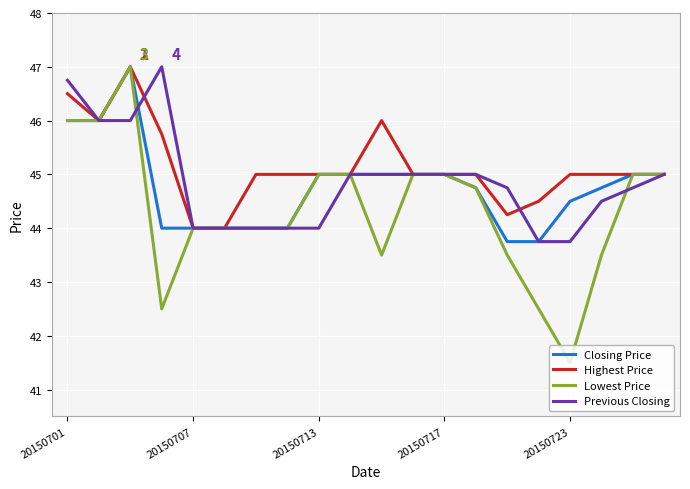

Which series has the widest spread of values?

Lowest Price